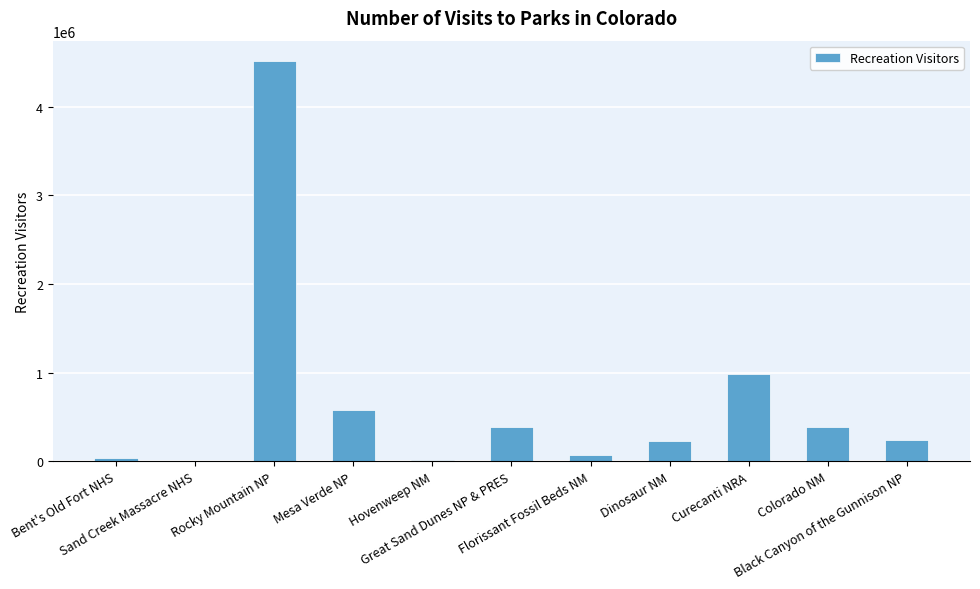

What is the greatest value displayed?

4517585.0